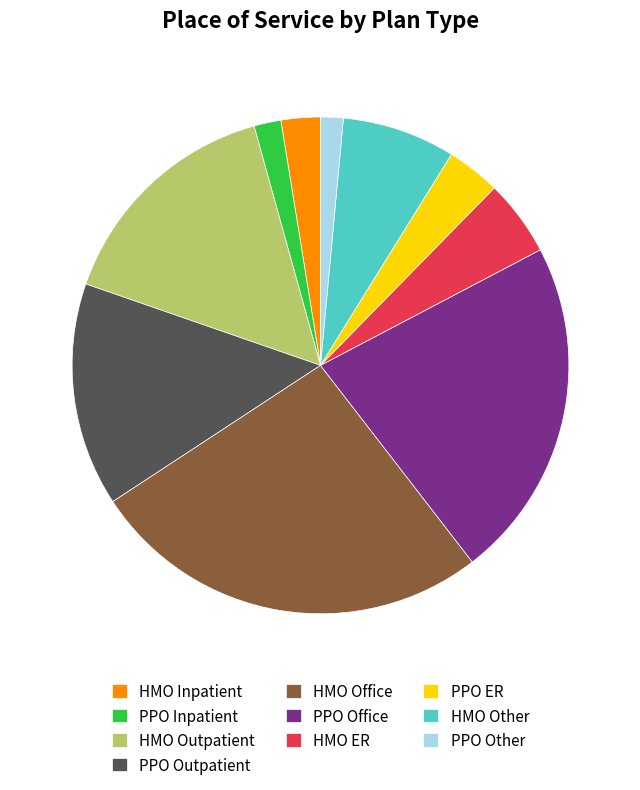

What is the largest slice in the pie chart?

HMO Office